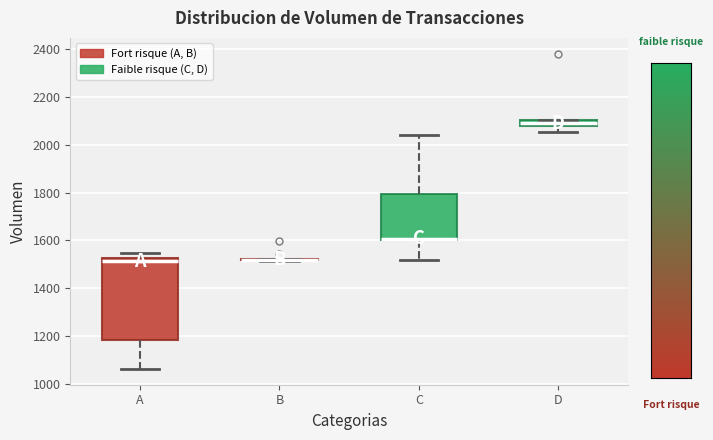

Comparing the boxes themselves (not the whiskers), which one is the tallest?

A